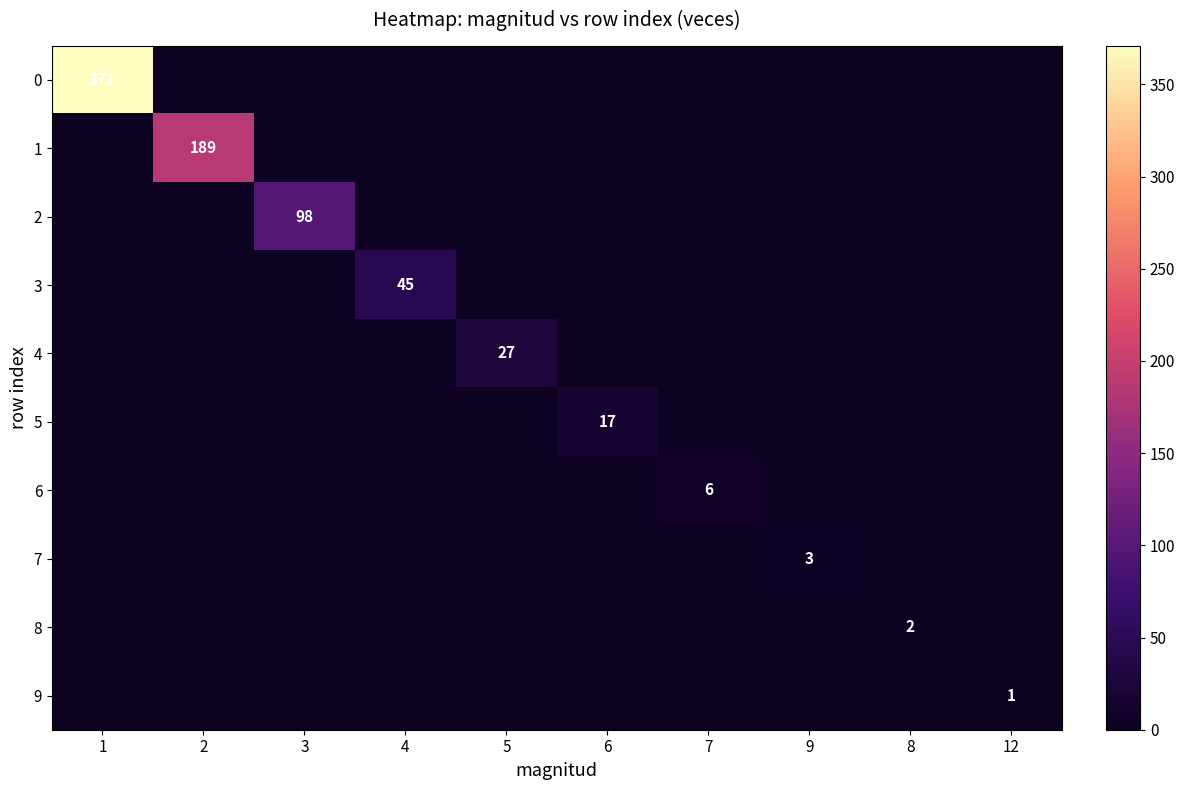

Is it true that 2 equals 35 at 3?

False